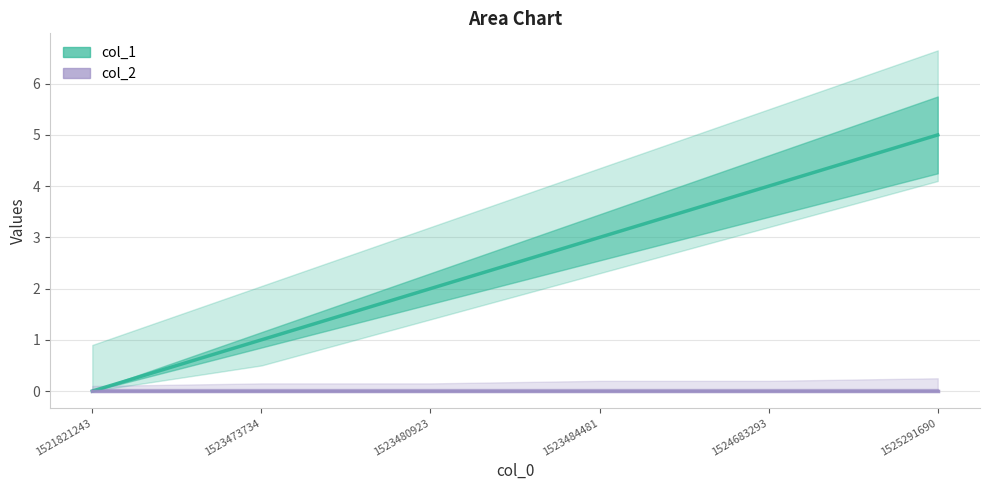

Does the chart have visible grid lines?

Yes